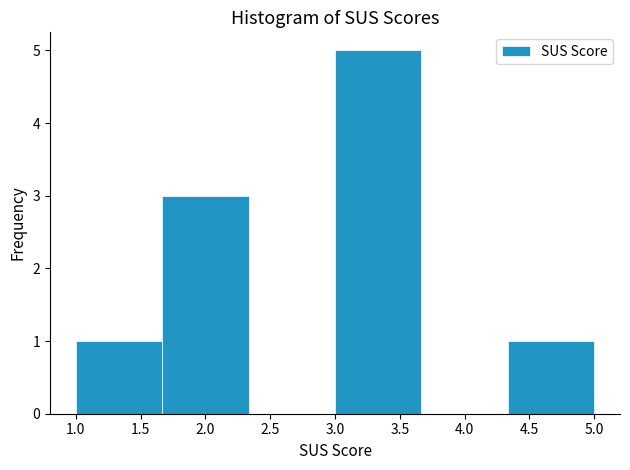

What is the height of the bar covering 1.65 to 2.35 on the x-axis? Neither the bar edges nor the heights are printed on the chart, so give them approximately, as read against the axes.

3